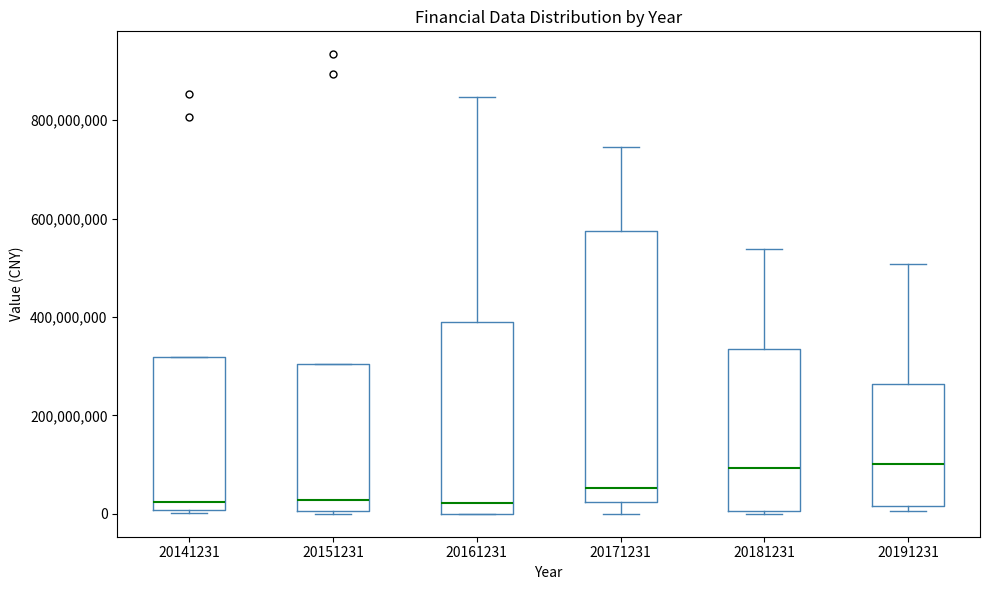

Comparing the boxes themselves (not the whiskers), which one is the tallest?

20171231